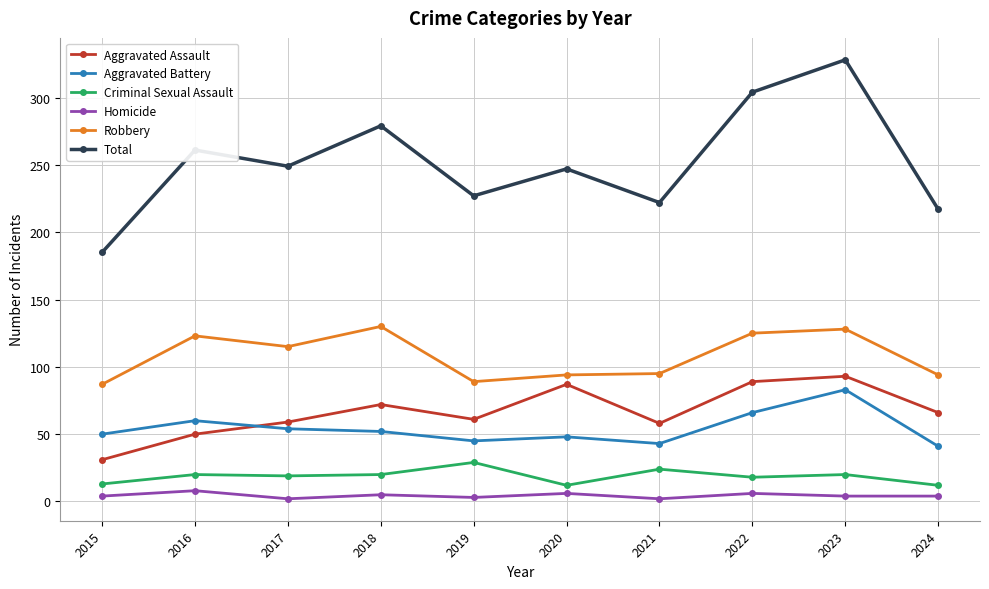

Which series changed the most between 2020 and 2021?

Aggravated Assault